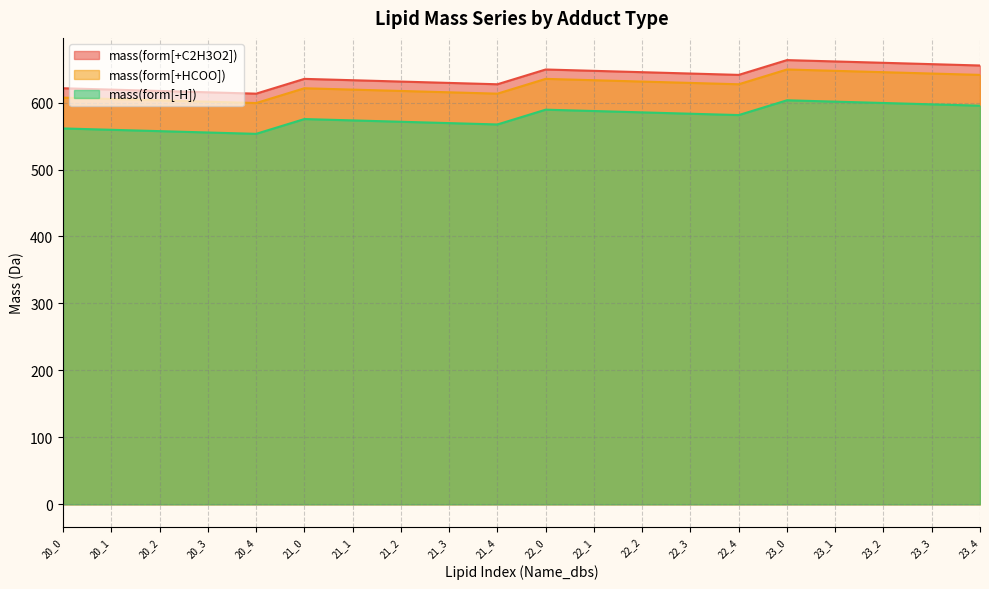

At which category does the chart reach its peak across all series?

23_0